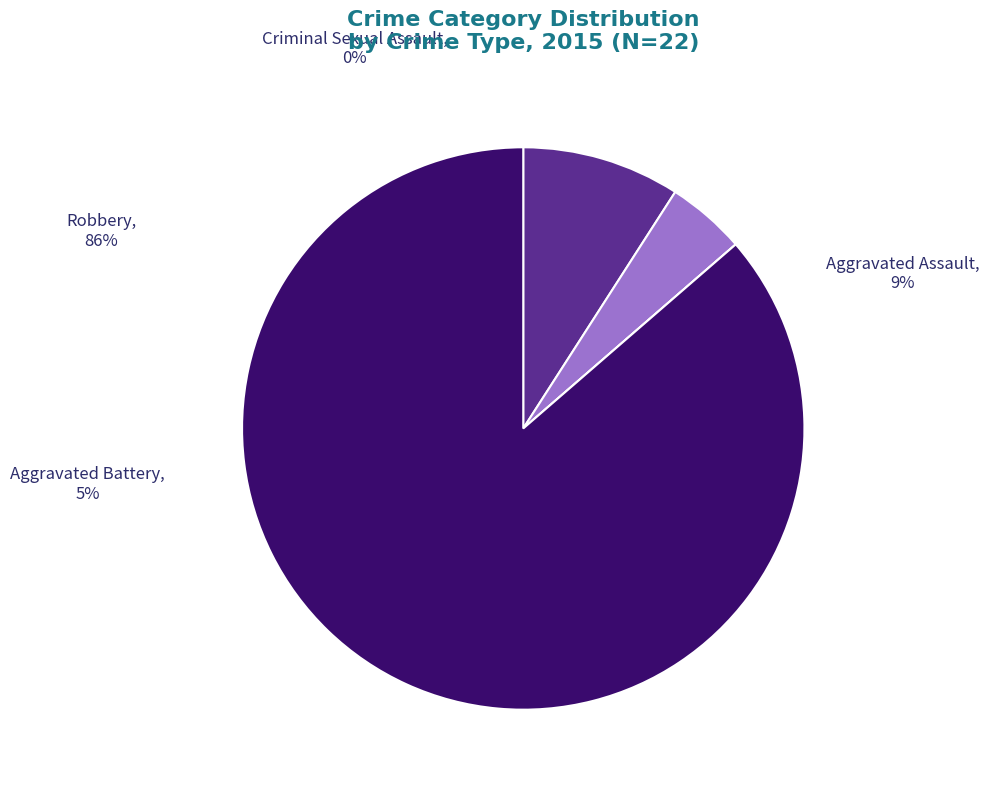

To the nearest percent, what is the combined percentage of Criminal Sexual Assault and Aggravated Assault?

9%